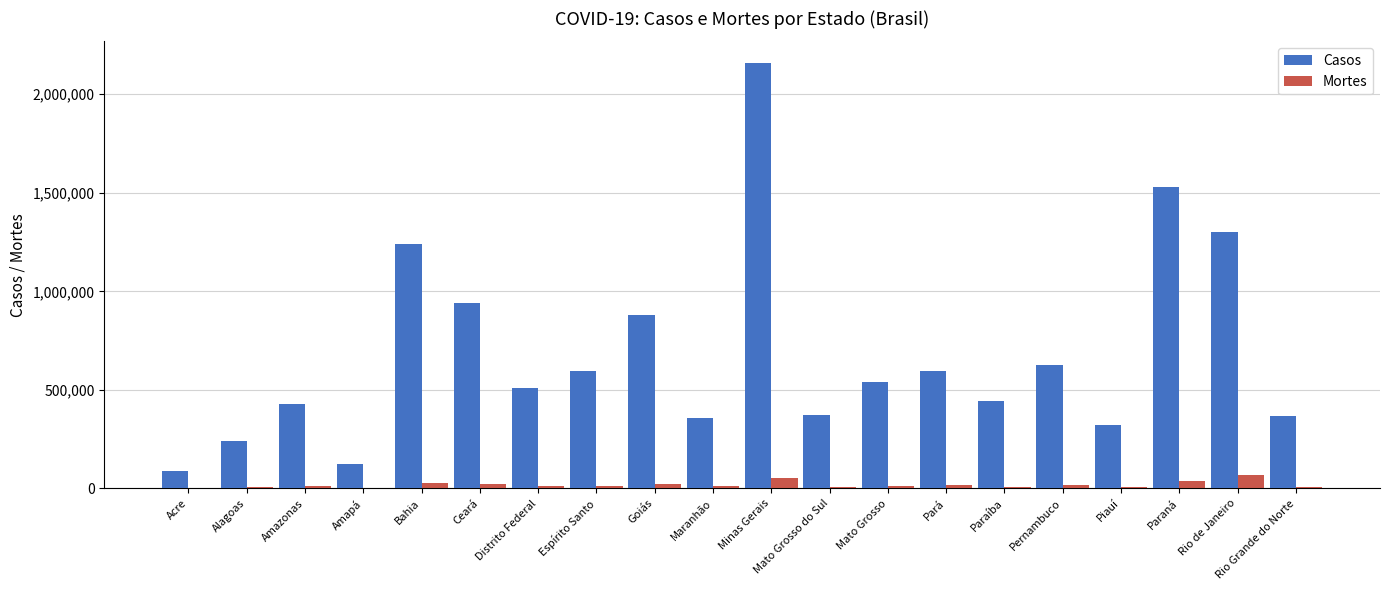

What is the average value of the Mortes series?

18898